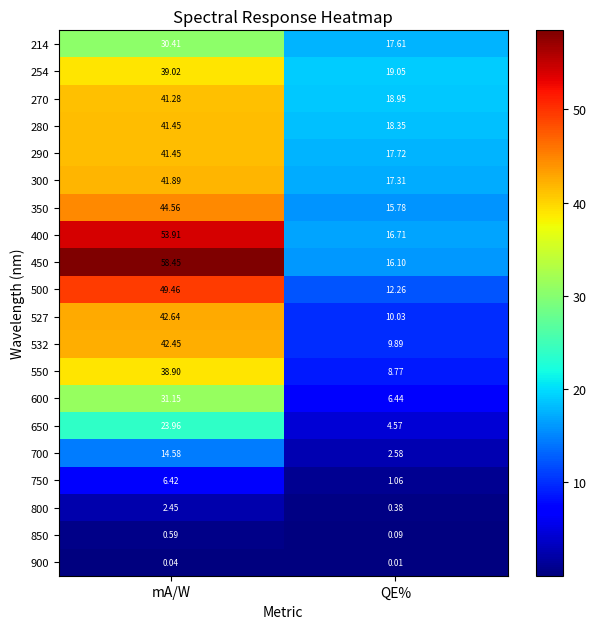

Count the number of data series in this chart.

20